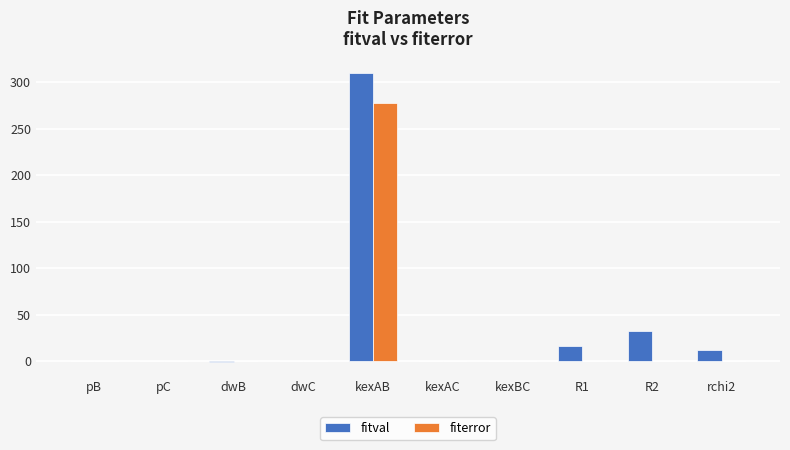

The fitval series shows 11.7 at rchi2. True or false?

True